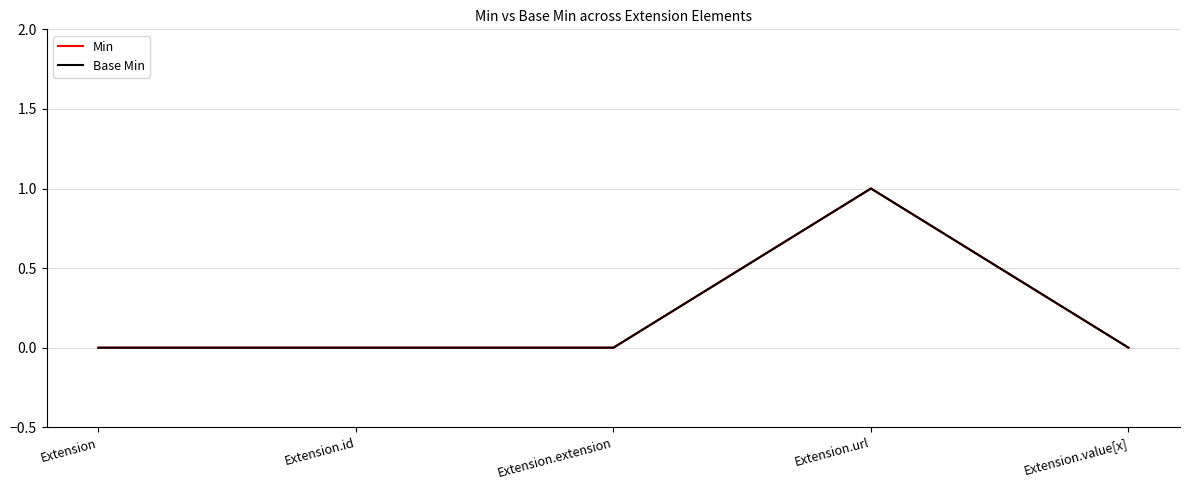

What is the difference between the maximum and minimum values in the Base Min series?

1